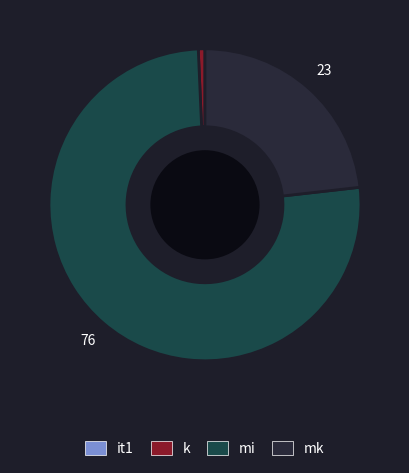

Is mk the majority of the pie?

No